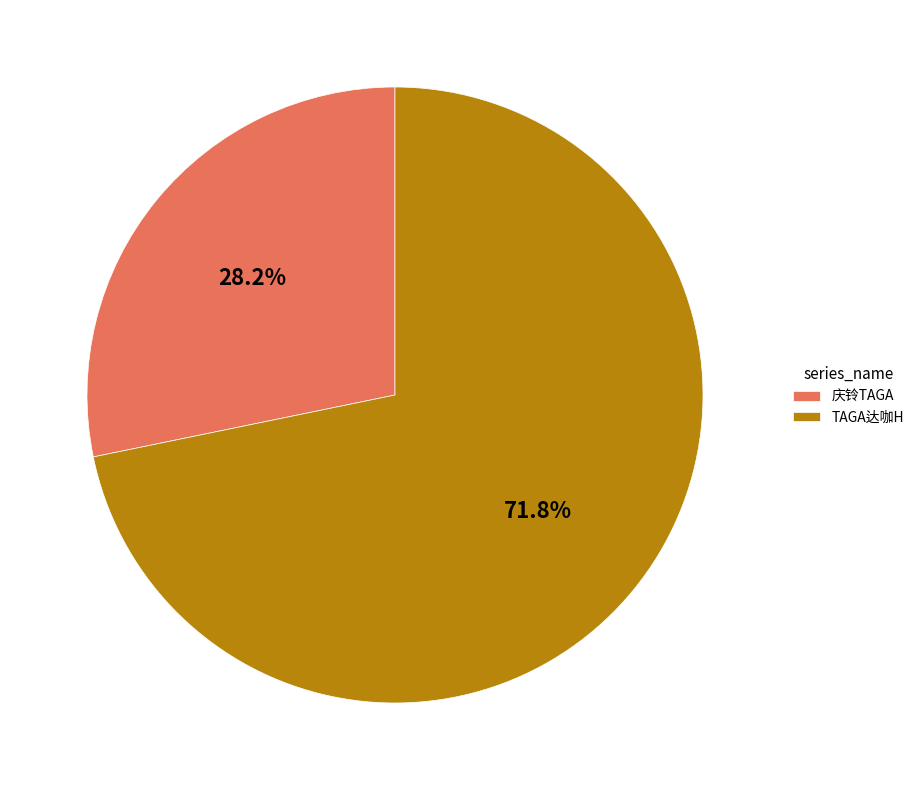

Is it true that 庆铃TAGA is 28% of the pie?

True